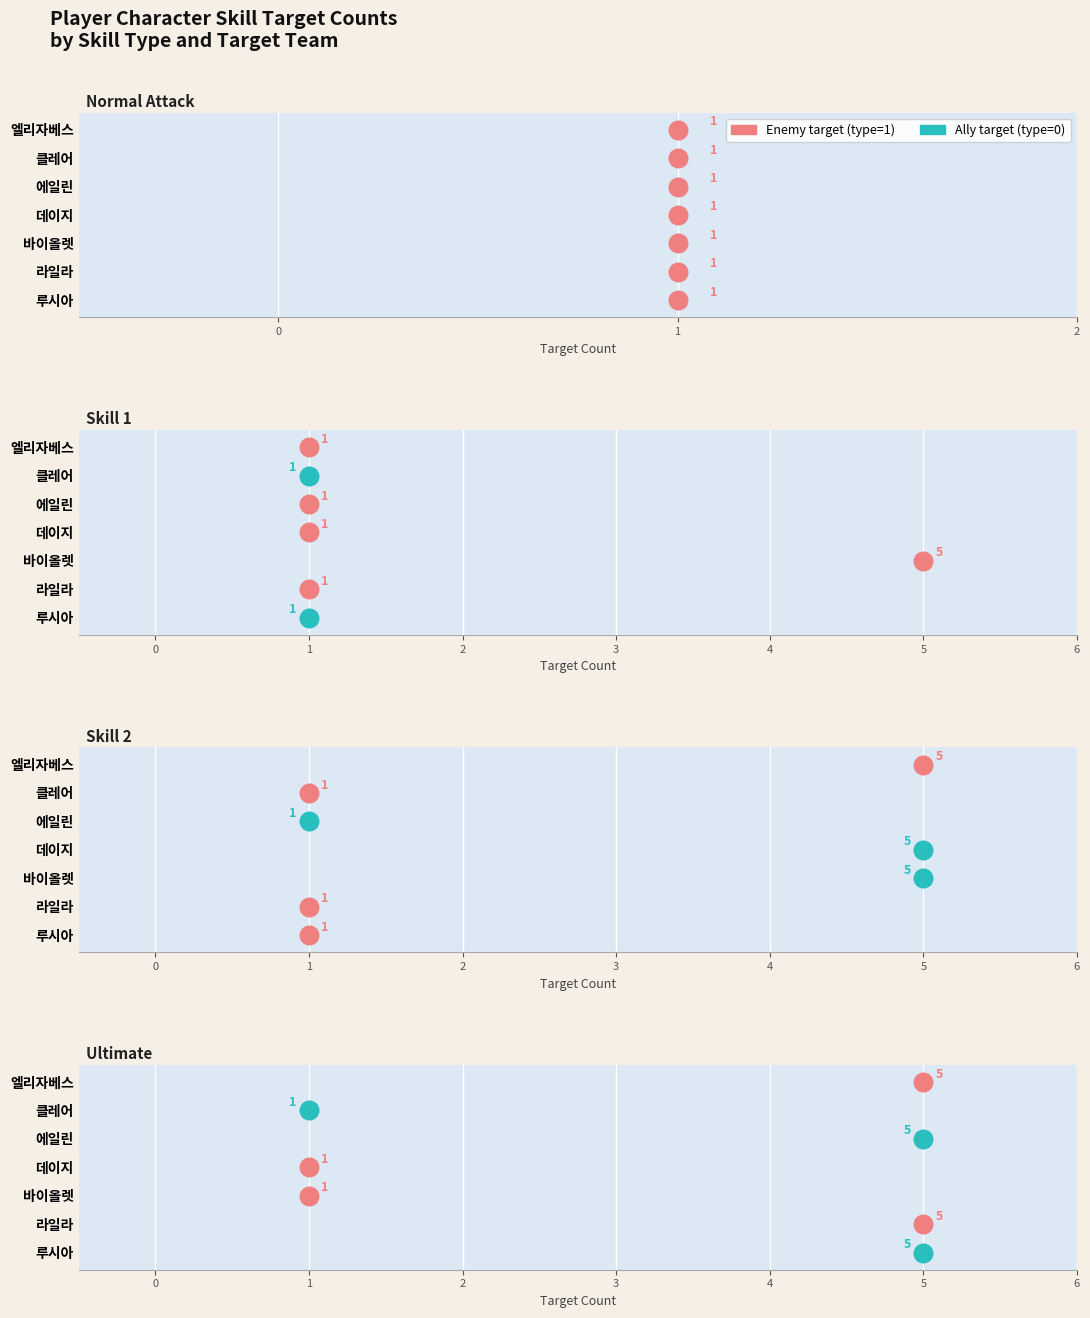

Which series has the largest total across all categories?

Enemy target